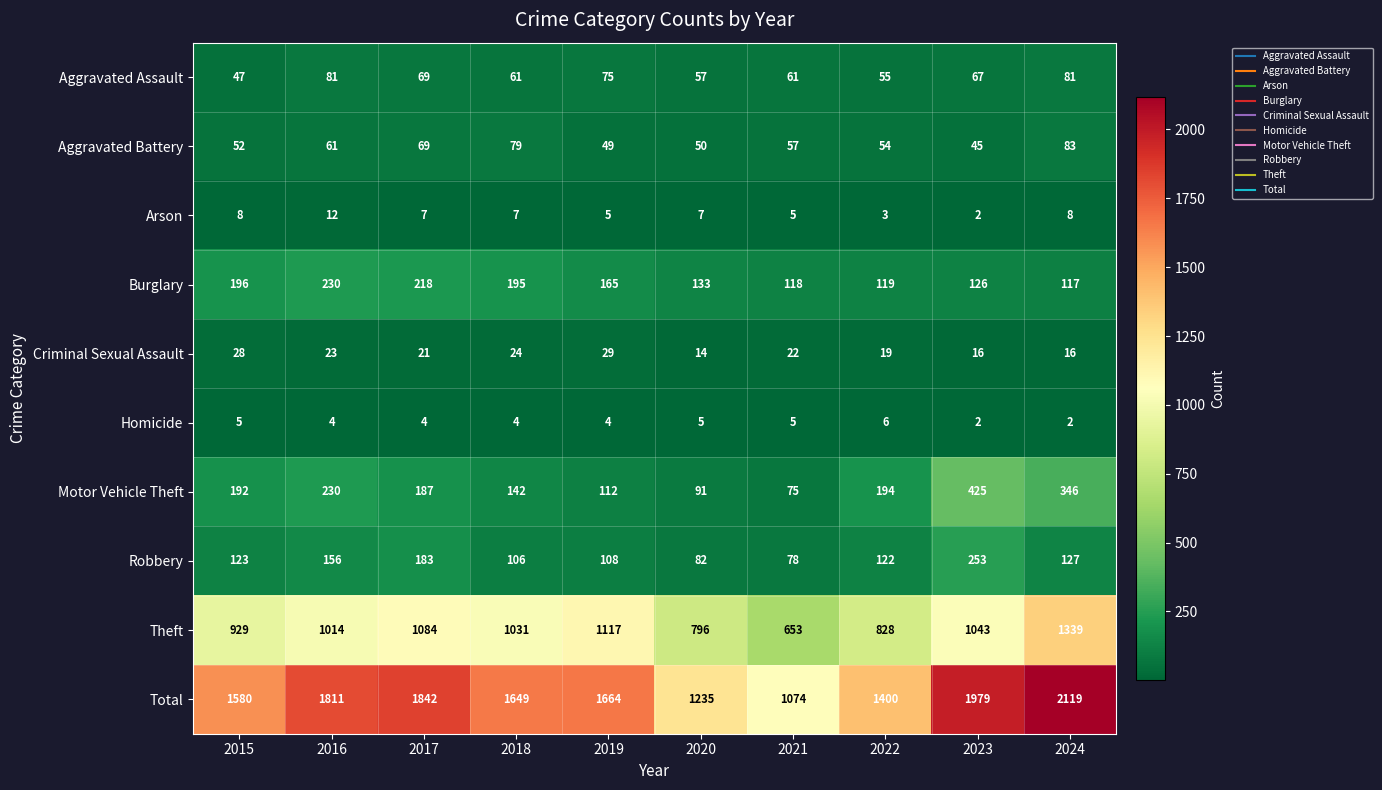

The Homicide series shows 2 at 2015. True or false?

False